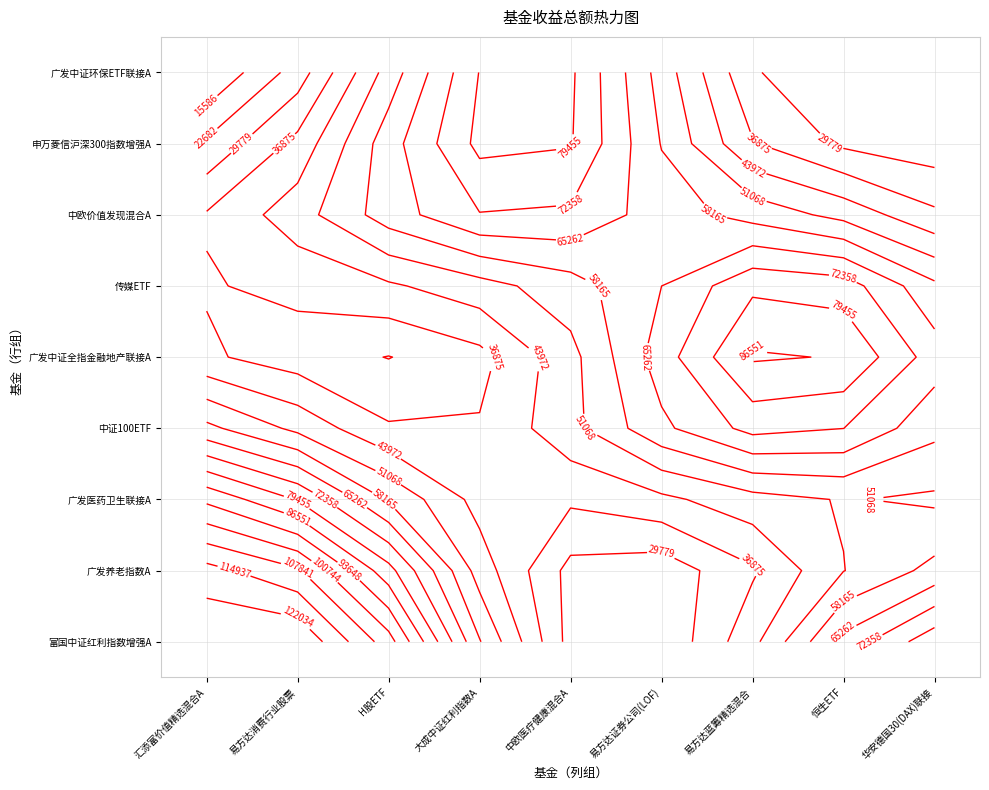

What is the change in value from 申万菱信沪深300指数增强A to 大成中证红利指数A?

-133057.3